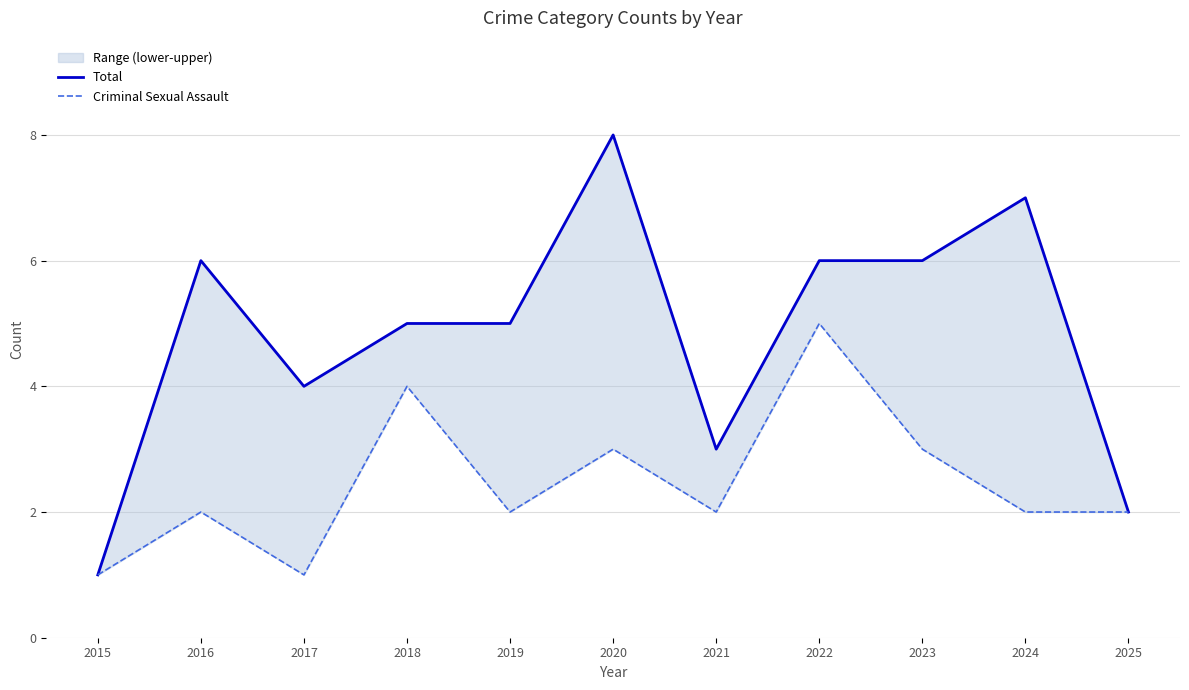

How many values in the Criminal Sexual Assault series exceed 2?

4